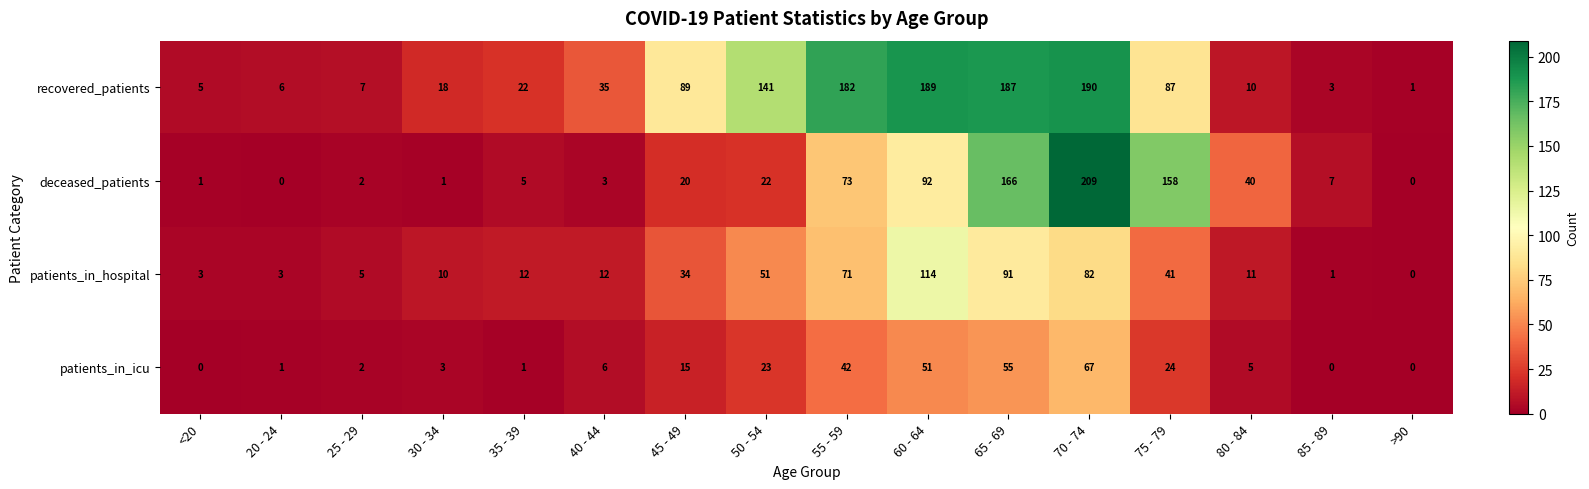

Which series has the largest total across all categories?

recovered_patients